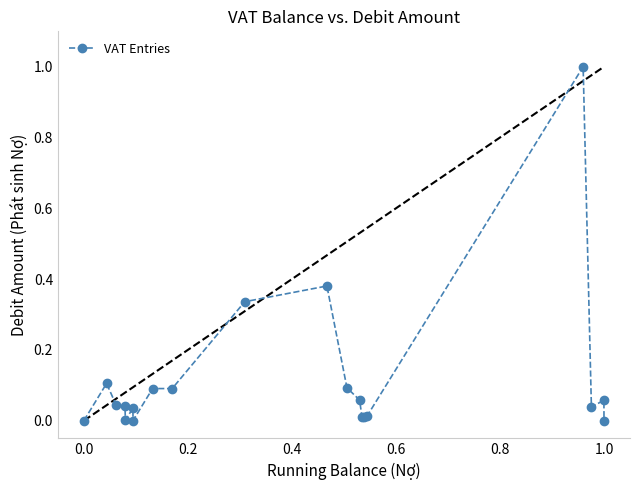

What is the difference between the maximum and minimum values?

1.0